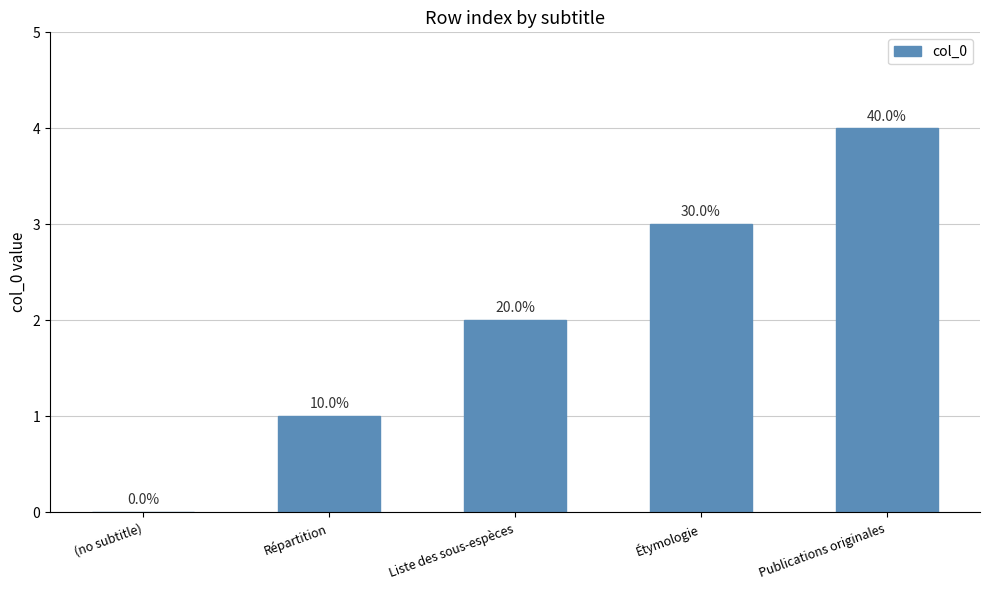

What position from the left is (no subtitle)?

1